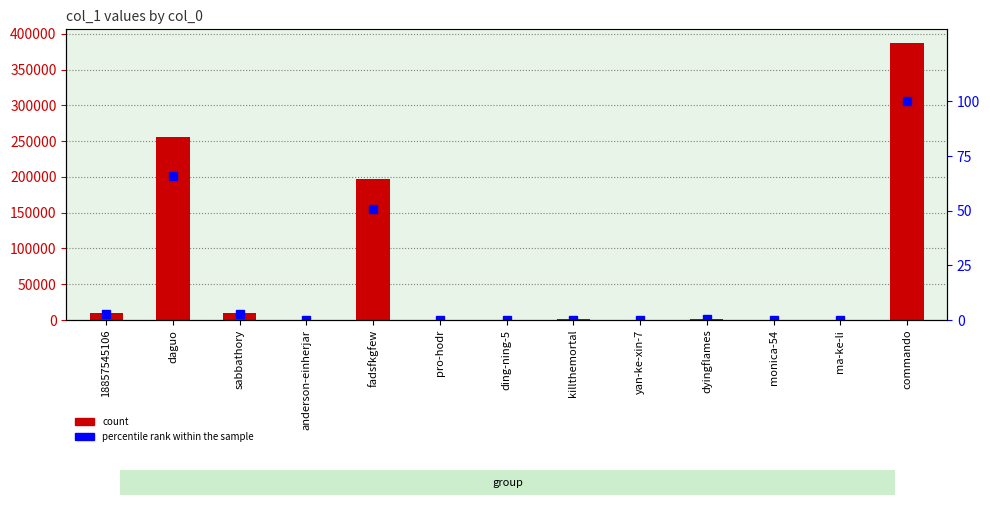

Reading left to right, transcribe all the data shown in this chart.

col_1: 18857545106=9982.0	daguo=255527.0	sabbathory=10338.0	anderson-einherjar=122.0	fadsfkgfew=197177.0	pro-hodr=4.0	ding-ning-5=8.0	killthemortal=741.0	yan-ke-xin-7=5.0	dyingflames=1996.0	monica-54=20.0	ma-ke-li=15.0	commando=386851.0
percentile rank within the sample: 18857545106=2.6	daguo=66.1	sabbathory=2.7	anderson-einherjar=0.0	fadsfkgfew=51.0	pro-hodr=0.0	ding-ning-5=0.0	killthemortal=0.2	yan-ke-xin-7=0.0	dyingflames=0.5	monica-54=0.0	ma-ke-li=0.0	commando=100.0